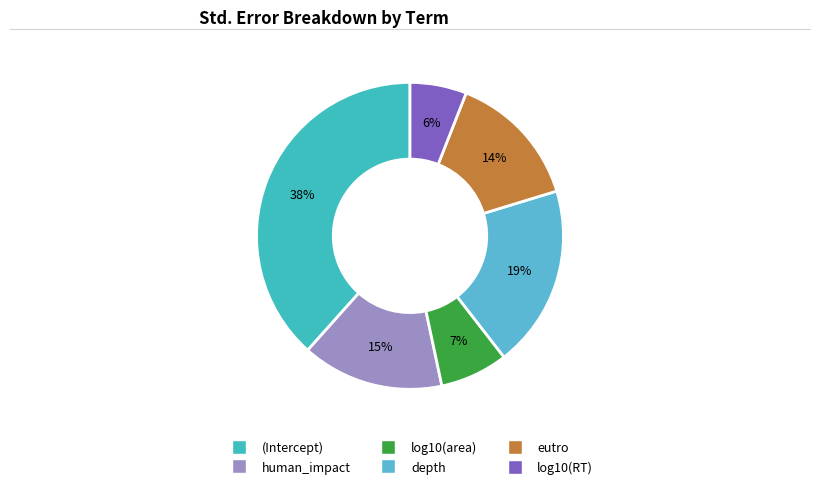

Which category has the smallest portion of the pie?

log10(RT)